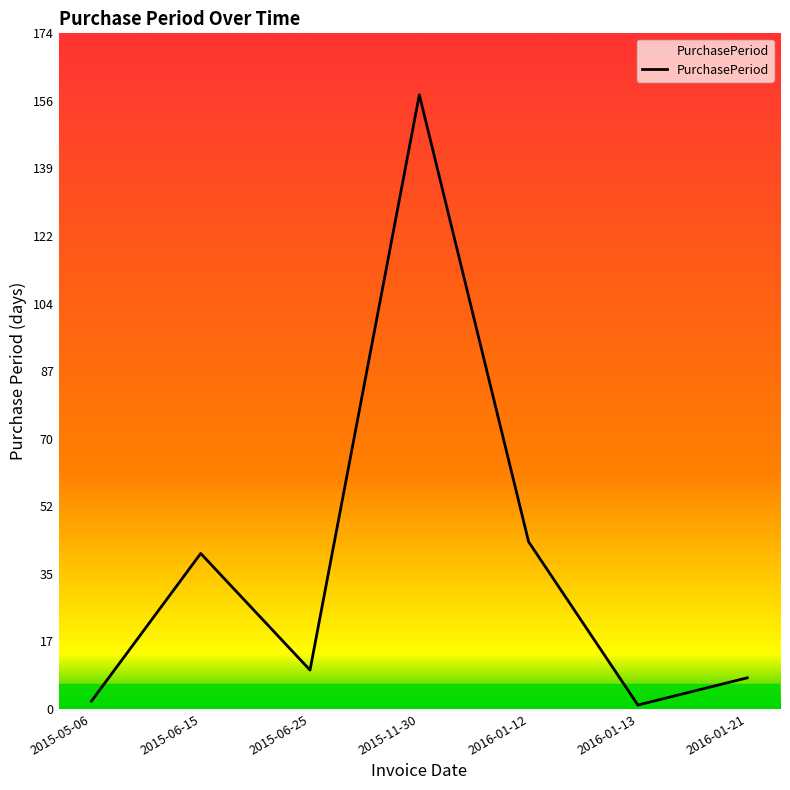

Where is the first local maximum?

2015-06-15